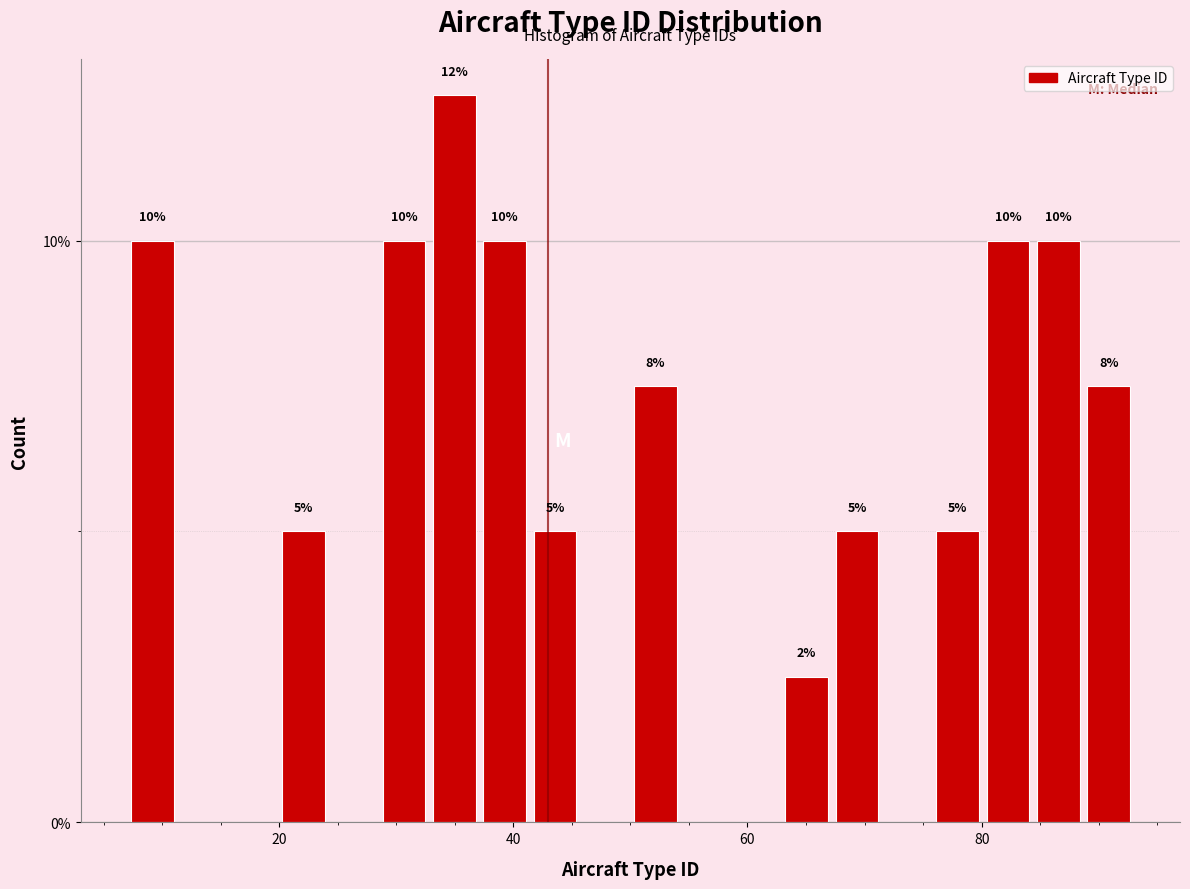

Around what value on the x-axis is the tallest bar? Give the approximate position of its centre, as read against the axis.

34